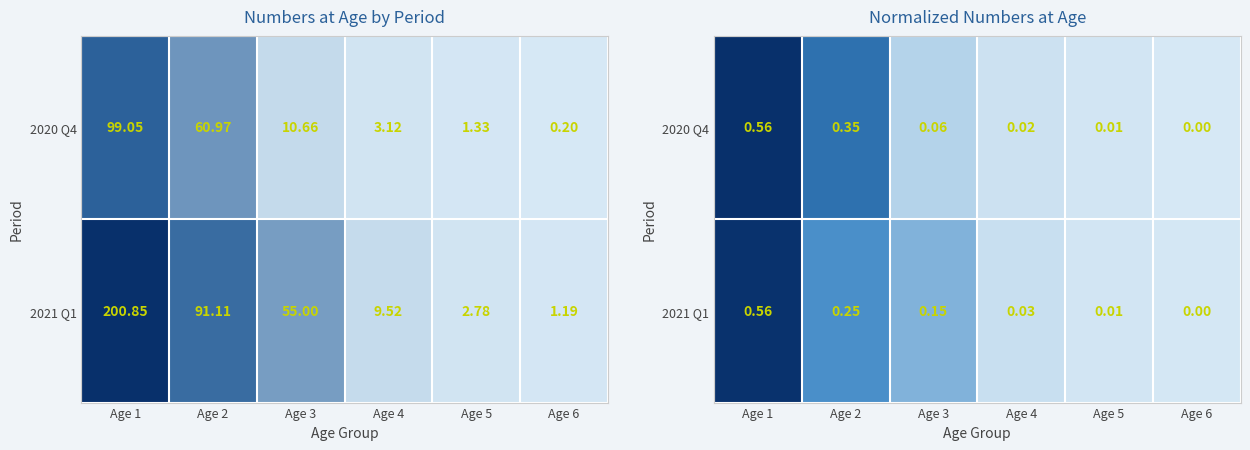

List the series in order of their overall mean, highest first.

2021 Q1, 2020 Q4